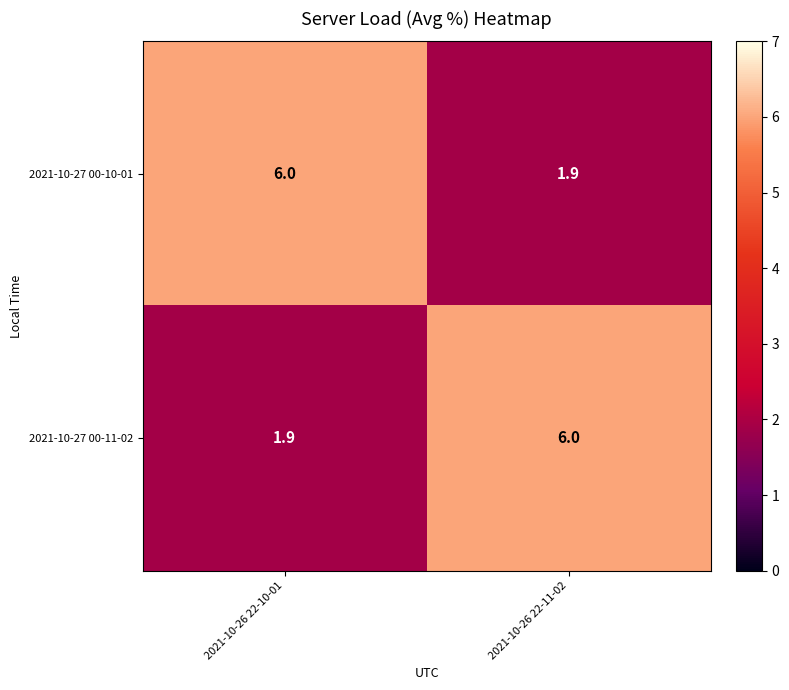

Read the 2021-10-27 00-11-02 value at 2021-10-26 22-10-01.

1.9